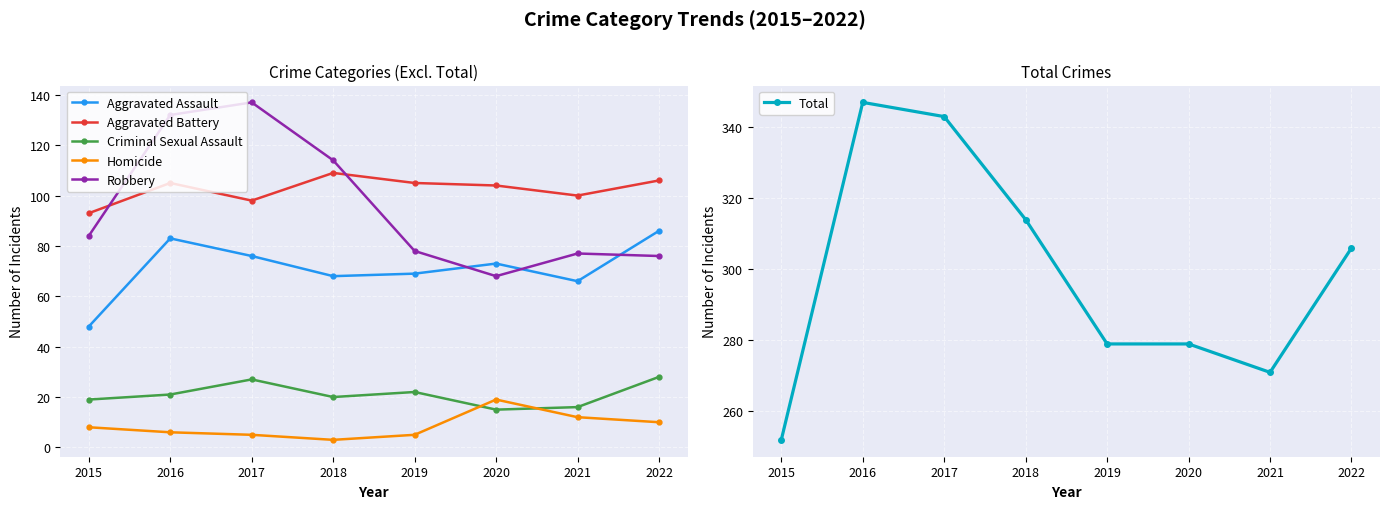

What are all the series names shown in the legend?

Aggravated Assault, Aggravated Battery, Criminal Sexual Assault, Homicide, Robbery, Total